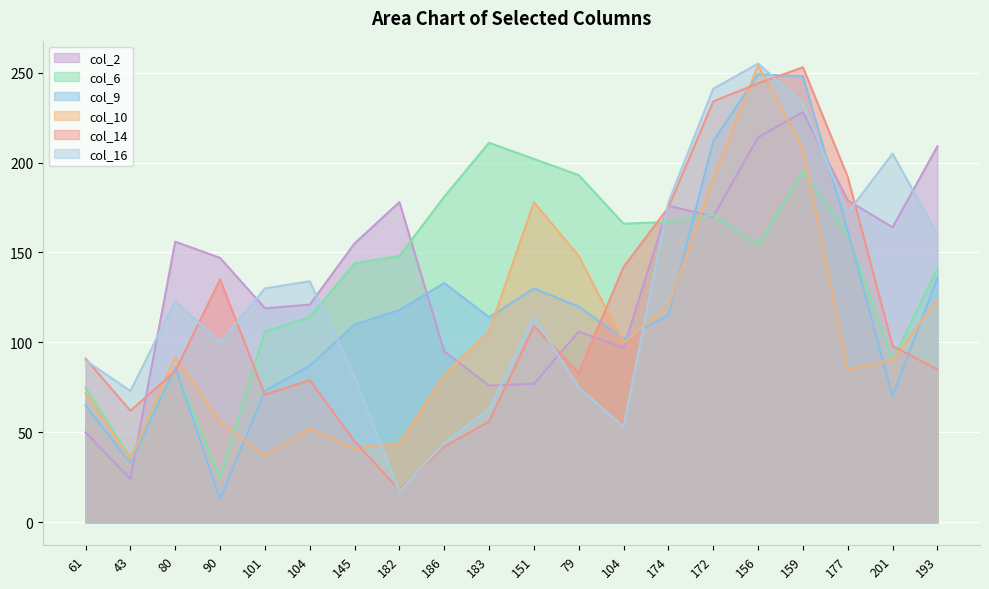

What is the difference between the second highest and second lowest values in the col_16 series?

197